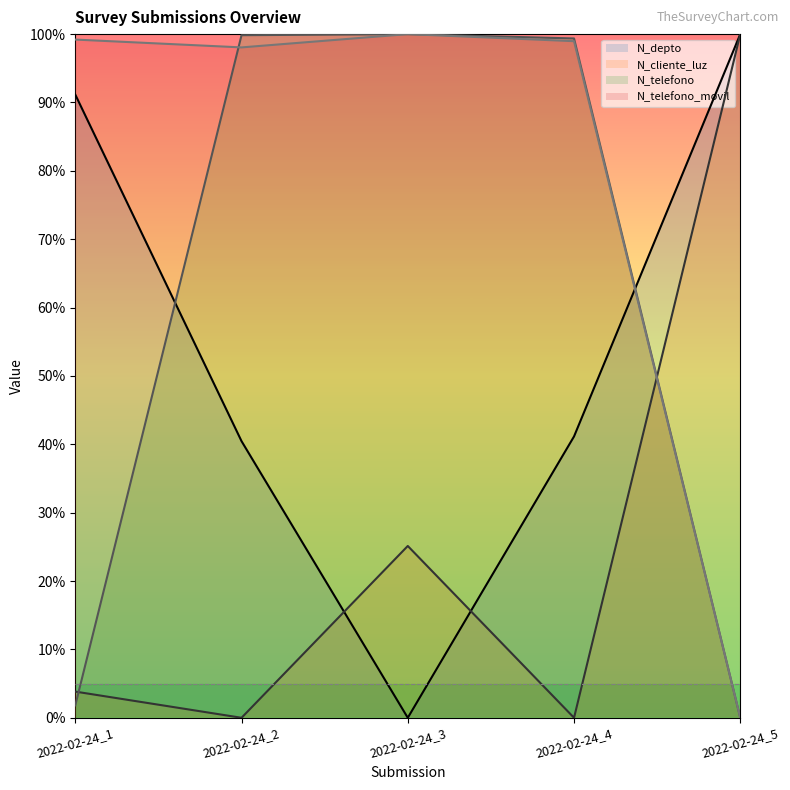

Where do N_depto and N_telefono first cross each other?

2022-02-24_1 and 2022-02-24_2